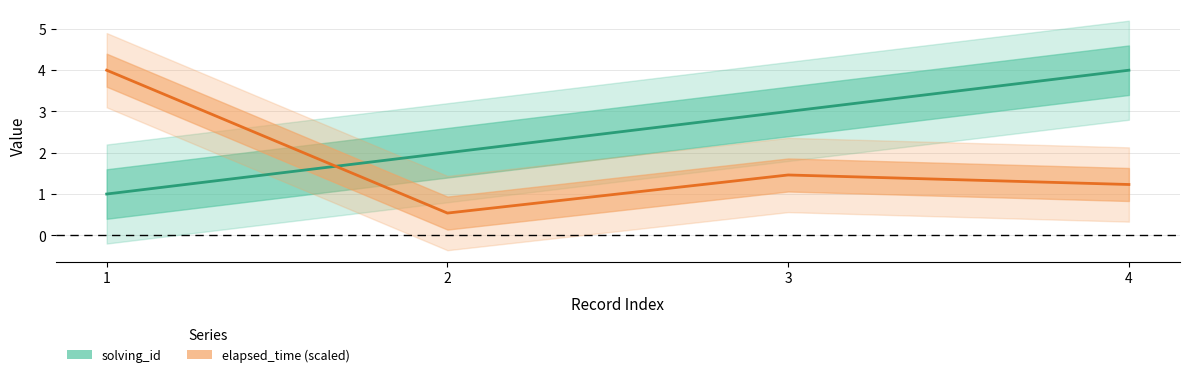

What is the lowest value of the elapsed_time (scaled) series?

0.5